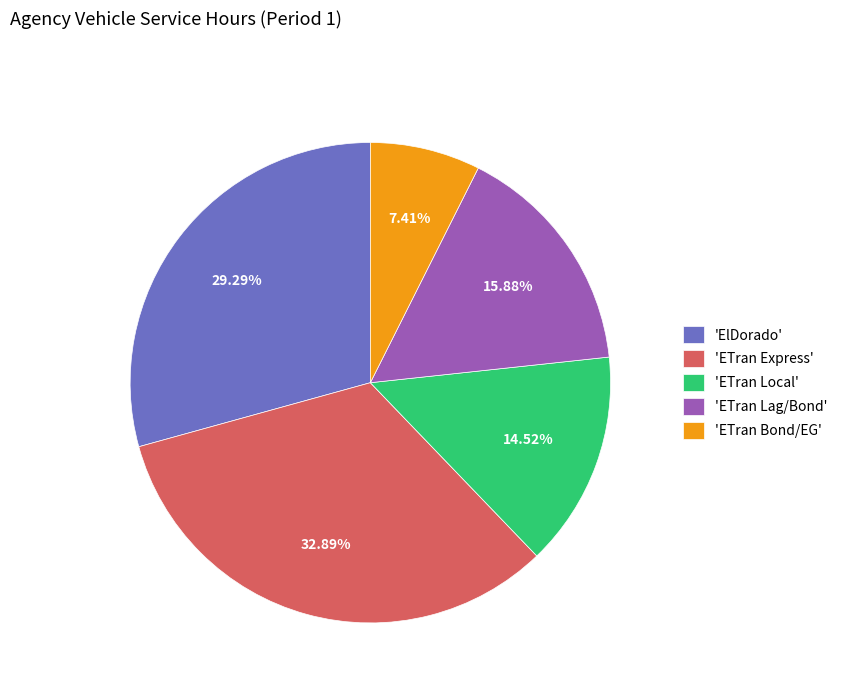

Does 'ElDorado' represent more than half of the total?

No